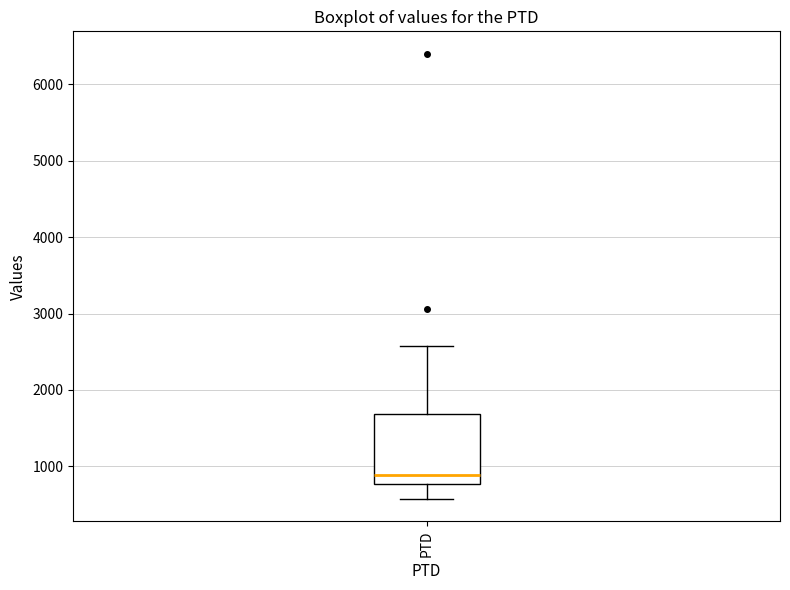

Read this box plot against the y-axis: the position of the median line, the range covered by the box, and the ends of both whiskers. The values are not printed on the chart, so give them approximately, as read against the axis.

median 900, box 800 to 1700, whiskers 600 to 2600